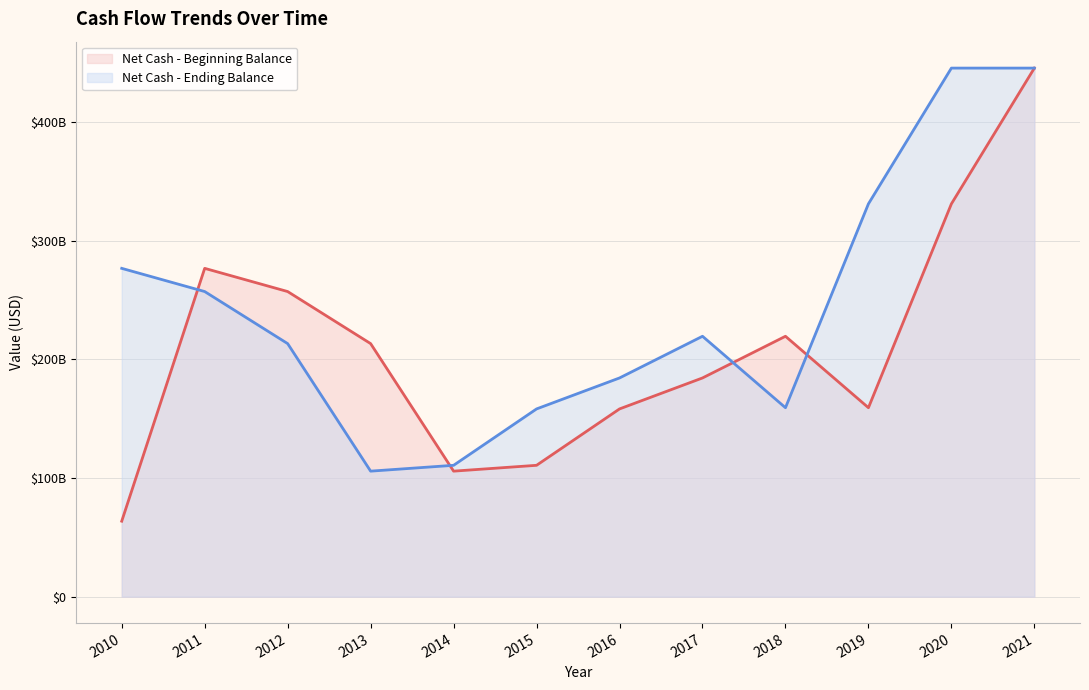

At which category does the chart reach its minimum across all series?

2010